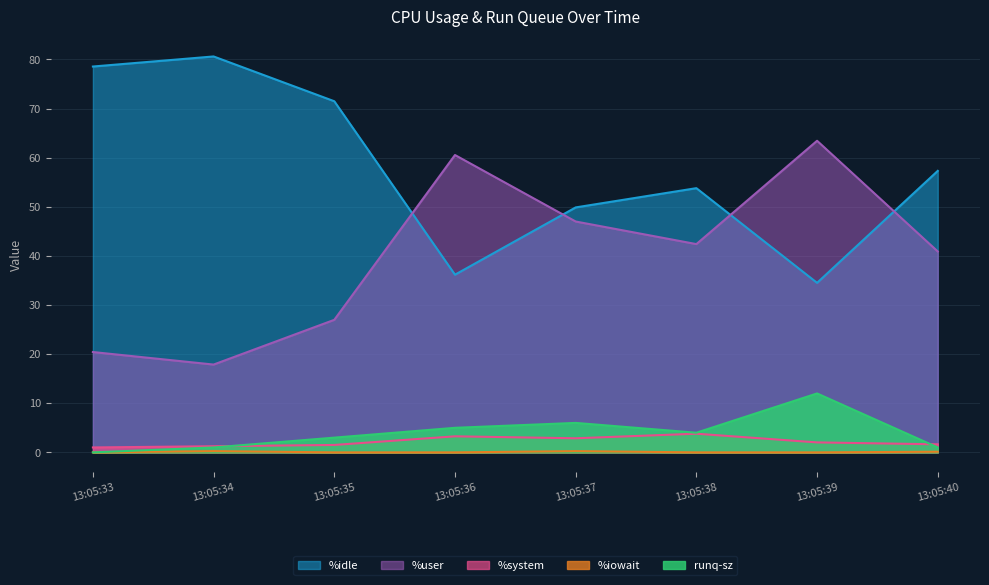

Read the %system value at 13:05:36.

3.3